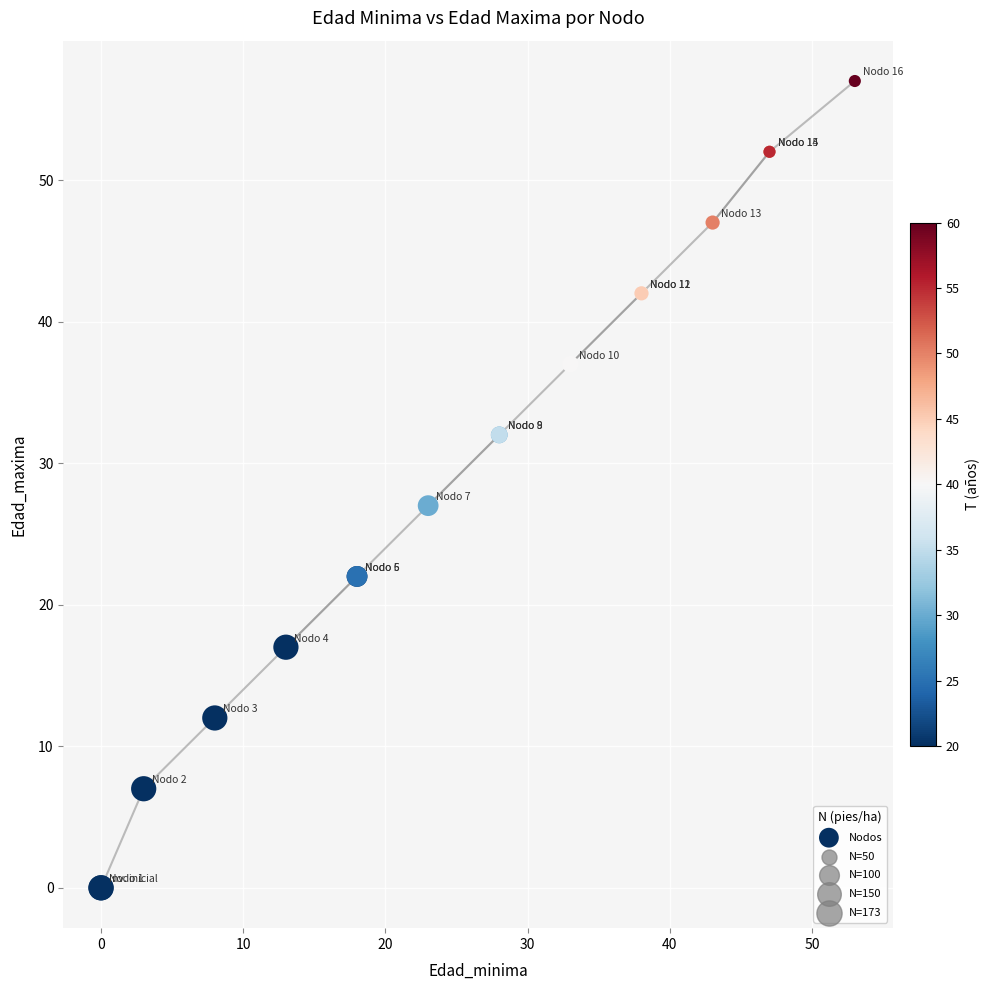

What Y value in the scatter plot is closest to 28?

27